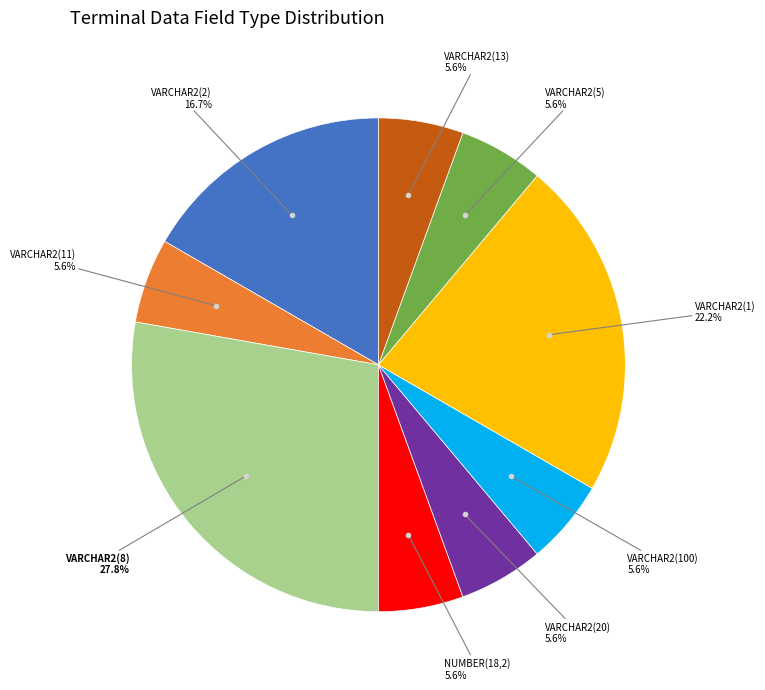

Does any single category account for the majority?

No